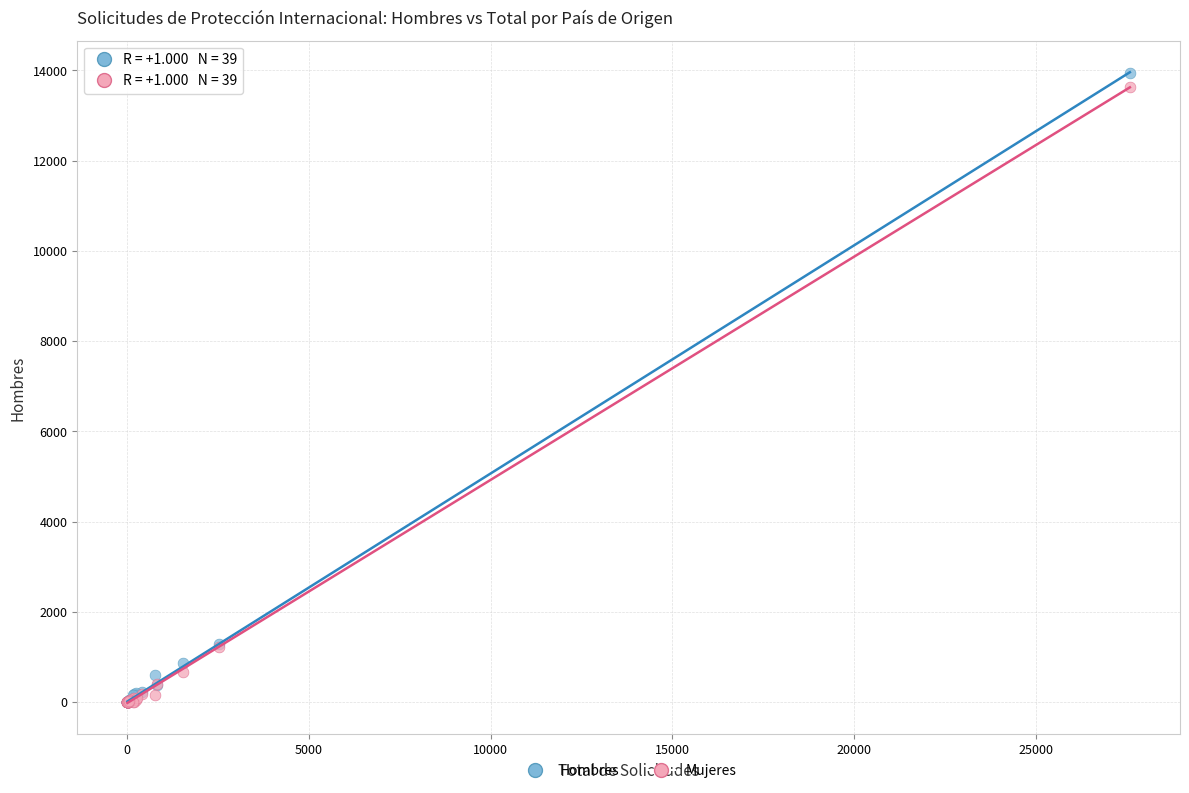

What are all the series names shown in the legend?

Hombres, Mujeres